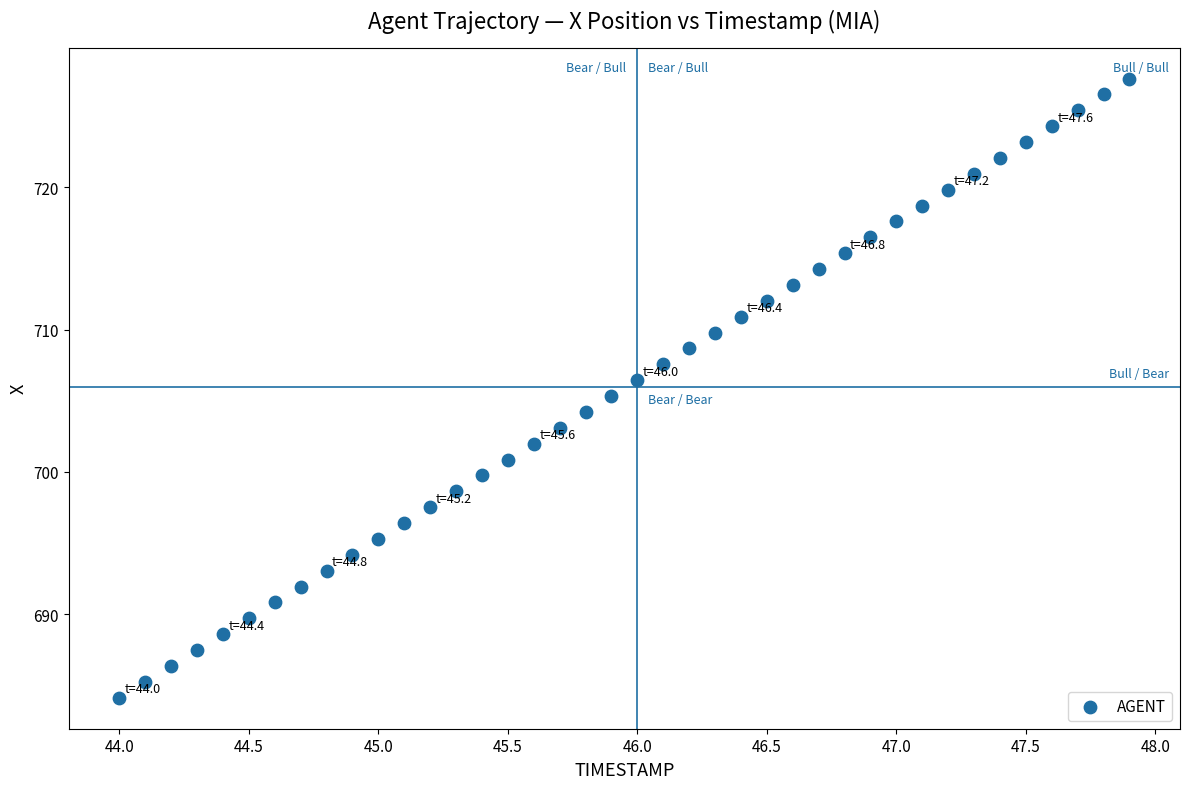

What is the range of X values (max minus min)?

3.9